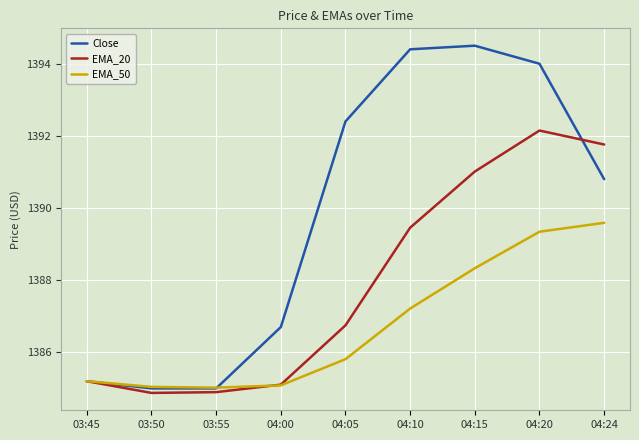

What is the highest value of the EMA_50 series?

1389.6